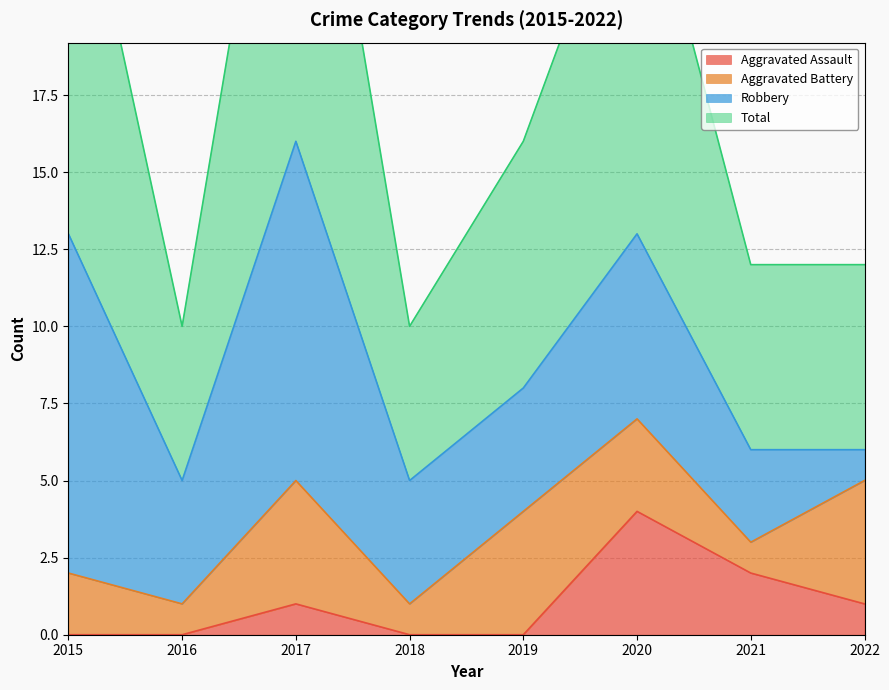

True or false: Aggravated Assault has more than 1 points higher than both neighbors.

True